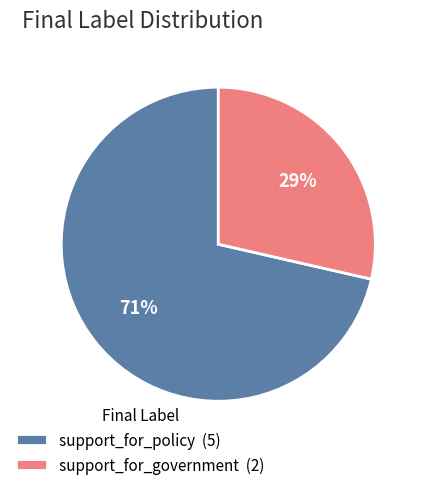

Rank the categories by value from lowest to highest.

support_for_government, support_for_policy